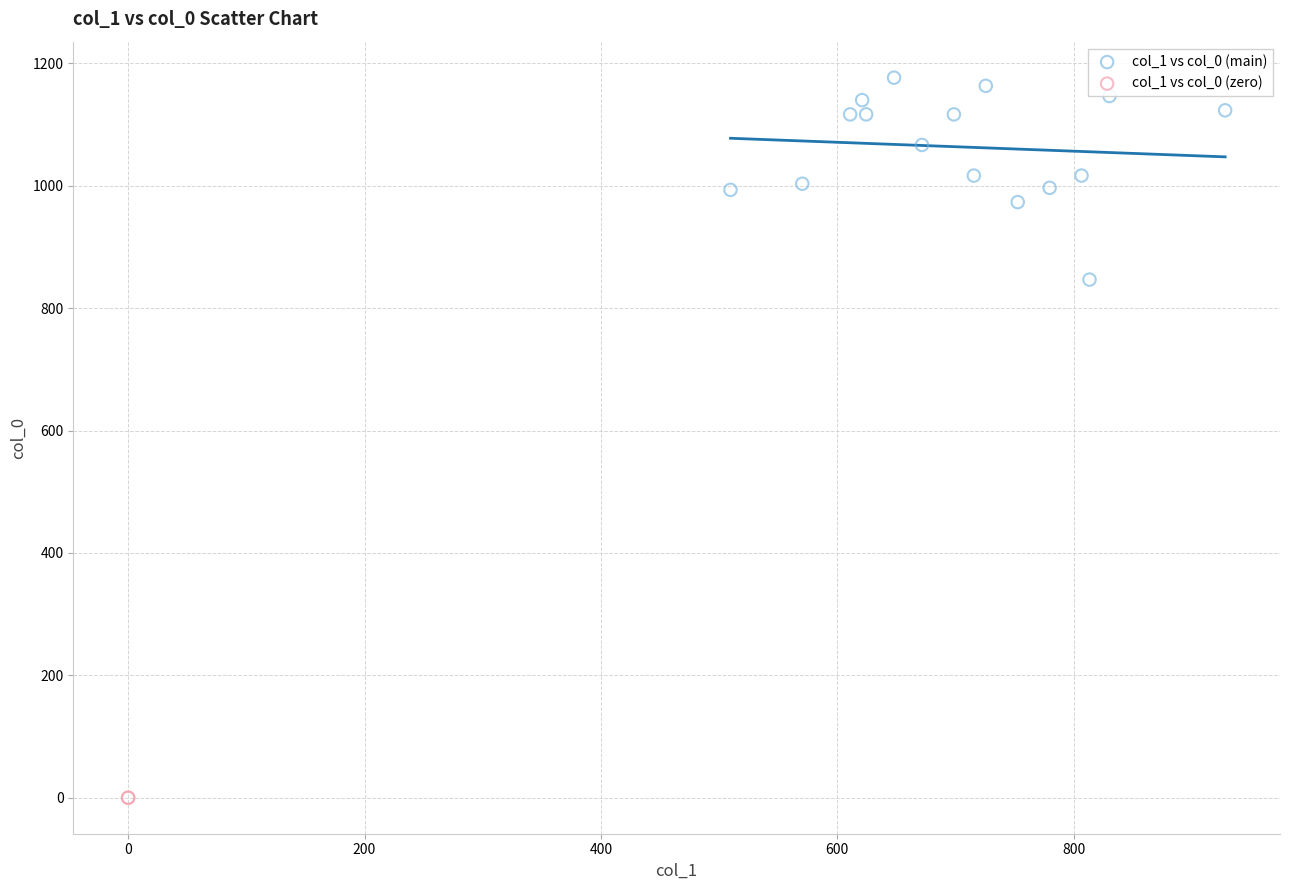

Which series contains the lowest Y value?

col_1 vs col_0 (zero)